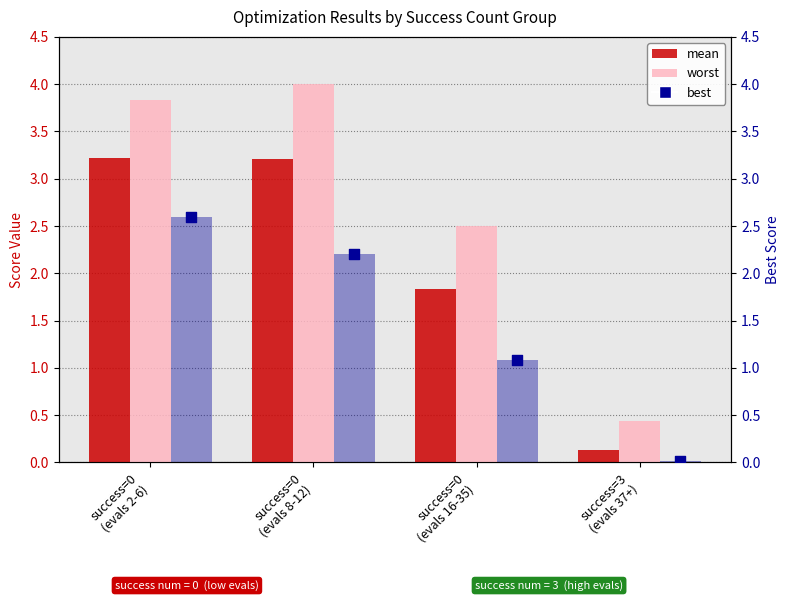

Which series reaches the maximum Y coordinate?

worst